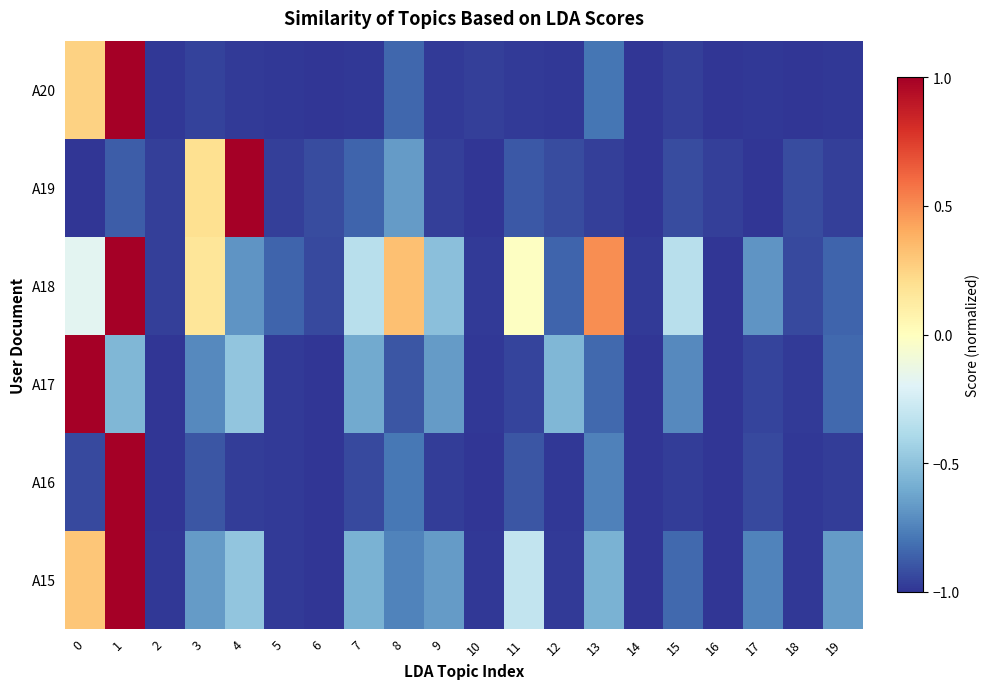

Which series changed the most between 3 and 16?

A18